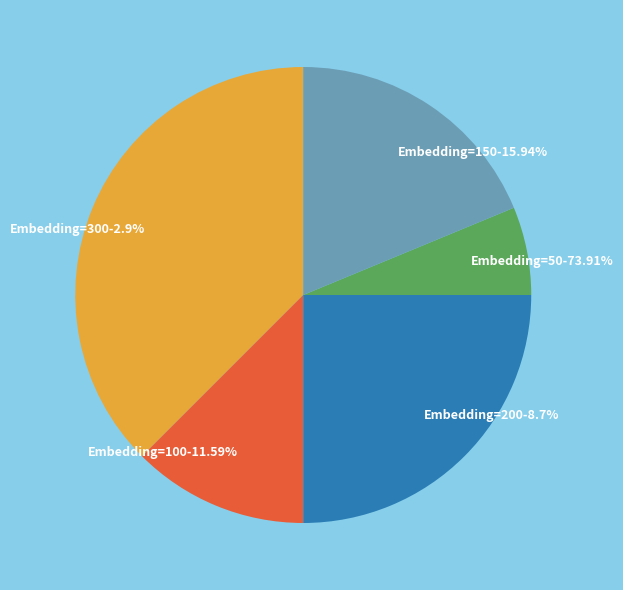

What percentage is the Embedding=100 slice, to the nearest percent?

12%